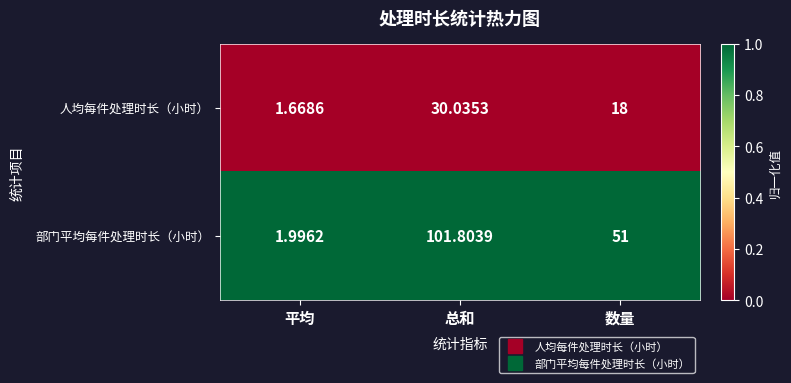

Where is 人均每件处理时长（小时） nearest to the value 15?

数量